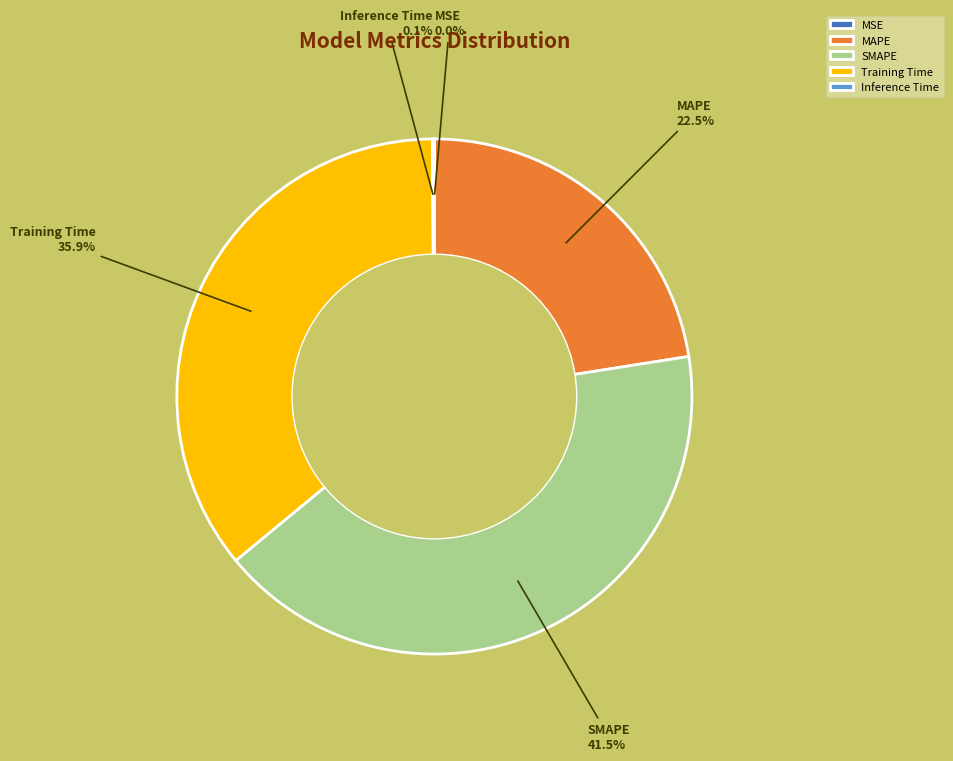

Does Training Time represent more than half of the total?

No